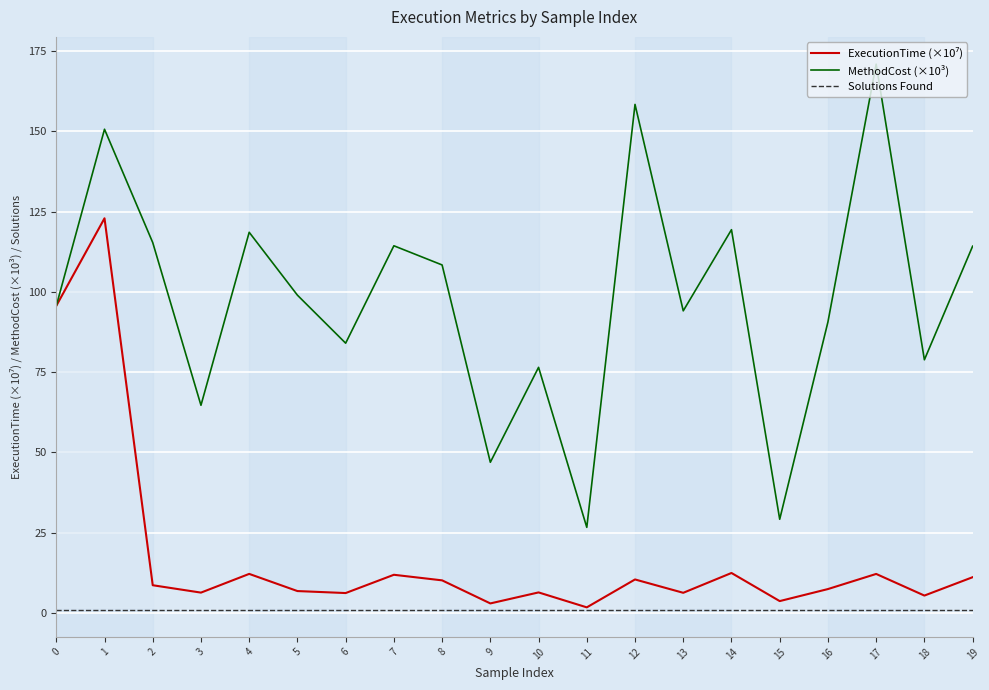

True or false: MethodCost (×10³) and Solutions Found cross at least once.

False